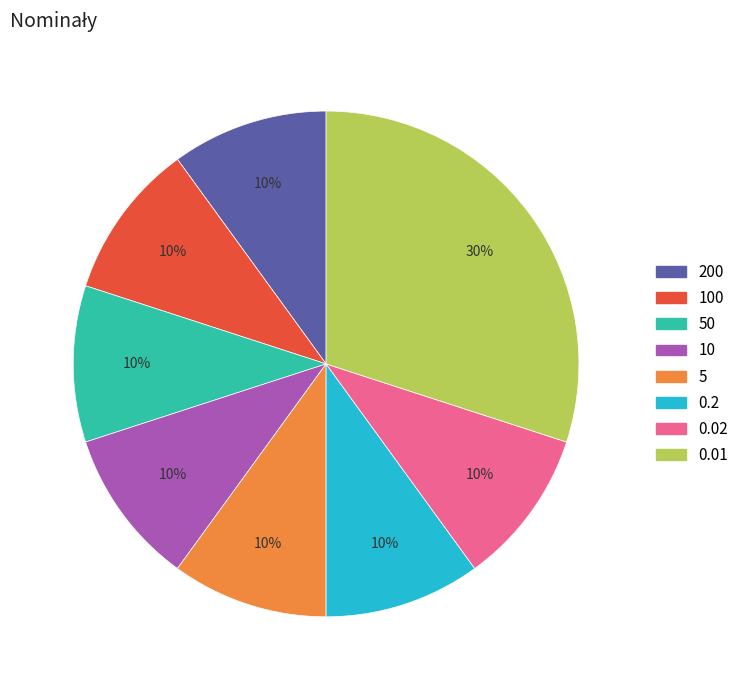

To the nearest percent, what is the average slice percentage?

12%